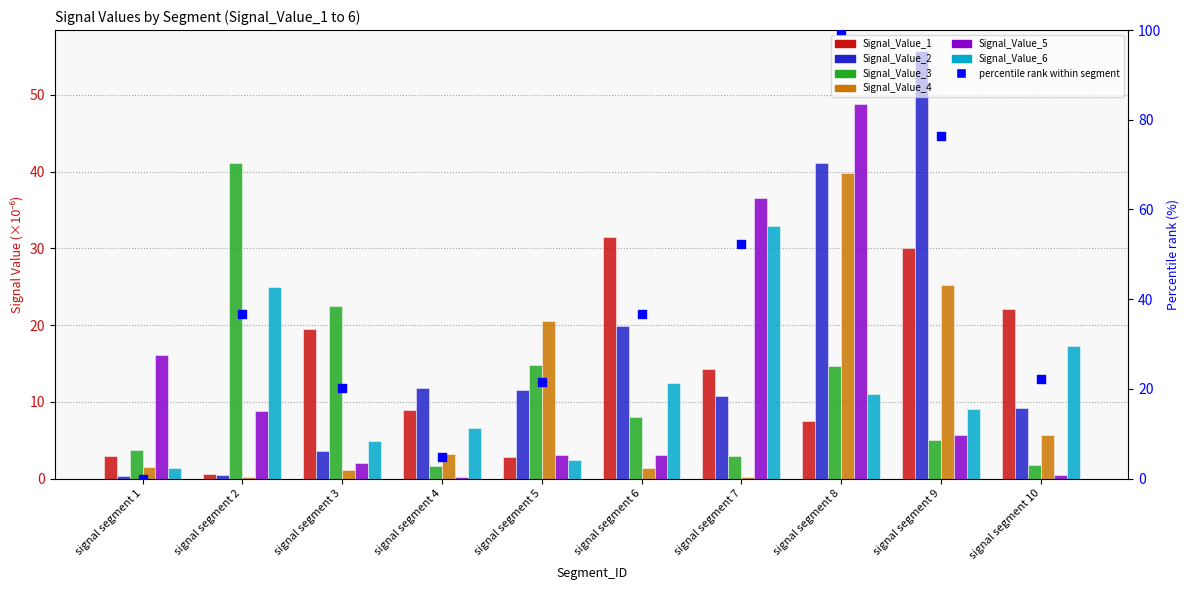

Which series has the largest total across all categories?

Signal_Value_2